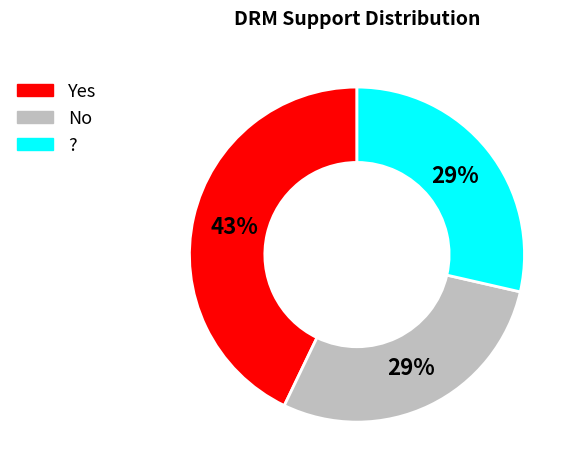

Approximately how many times larger is the value at No compared to Yes?

0.7